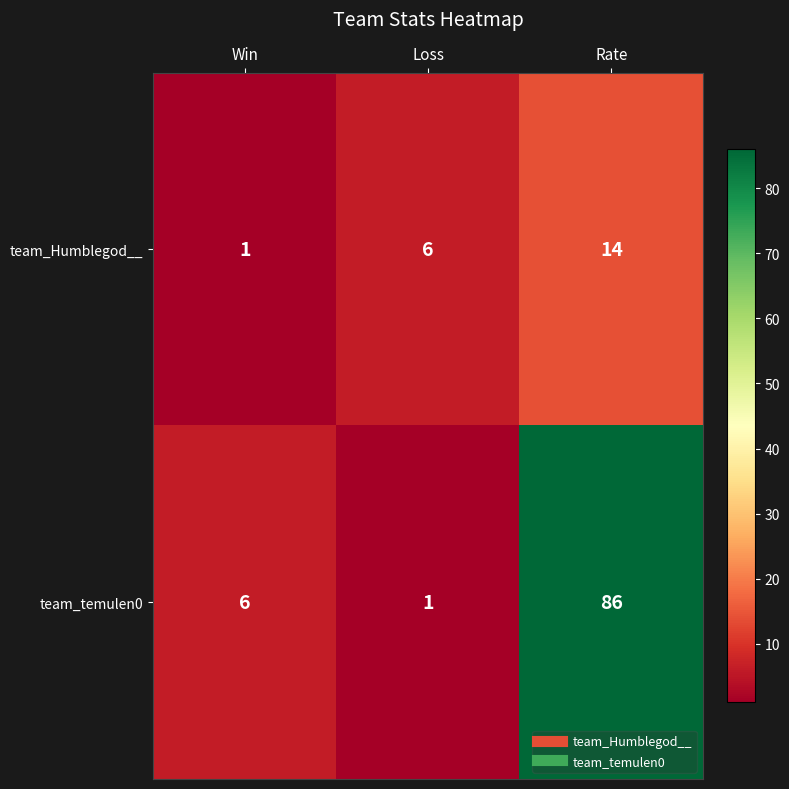

Reading right to left, list all the values displayed in this chart.

team_Humblegod__: Rate=14	Loss=6	Win=1
team_temulen0: Rate=86	Loss=1	Win=6